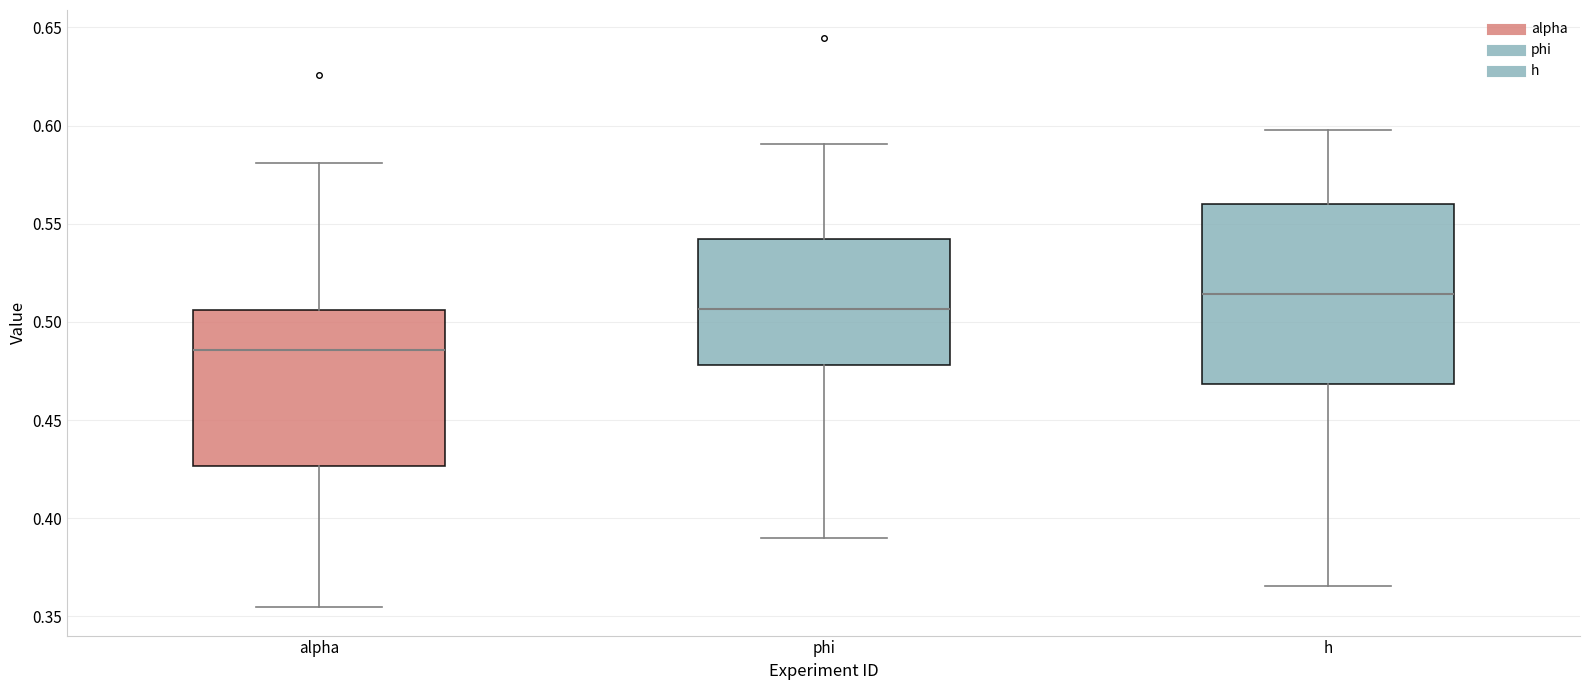

Which box has the highest median line?

h